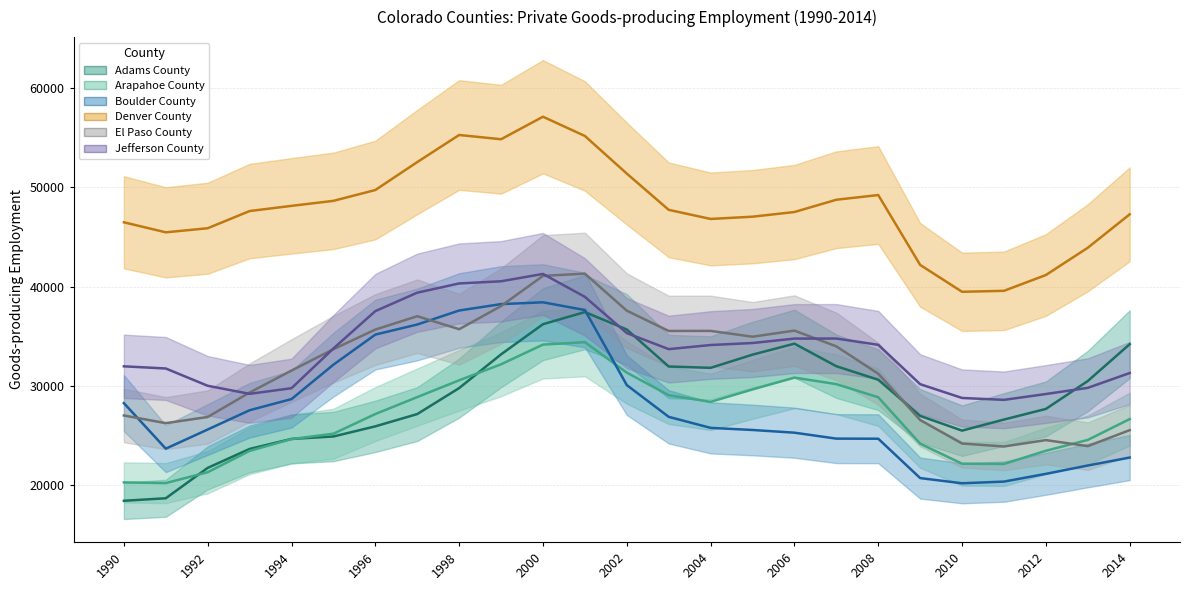

Is the value of Arapahoe County at 2007 greater than the value of Boulder County at 2000?

No